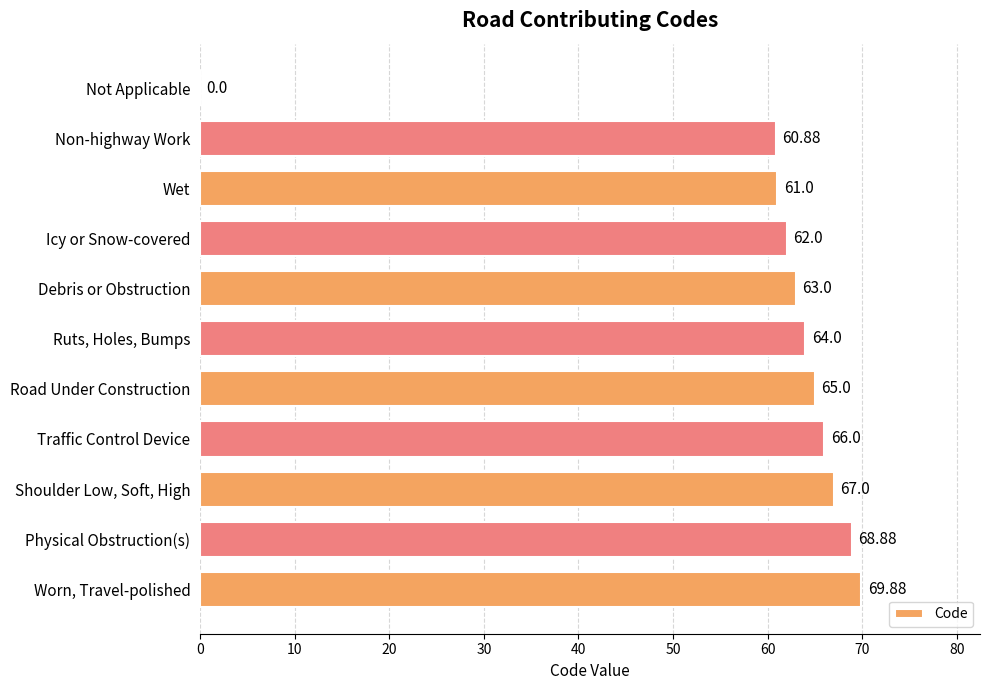

Which category has the highest value across all series?

Worn, Travel-polished